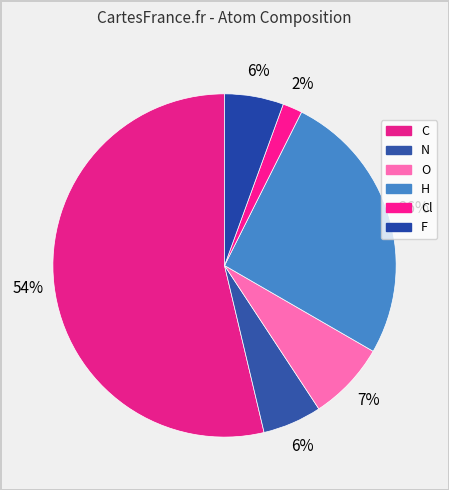

How many slices are in this pie chart?

6